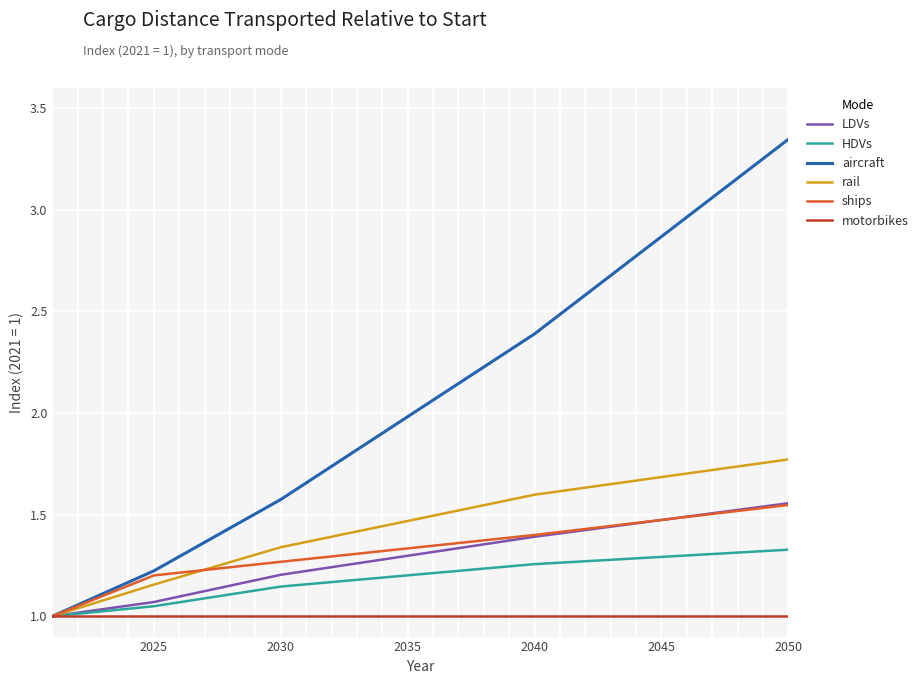

Which series has the largest total across all categories?

aircraft